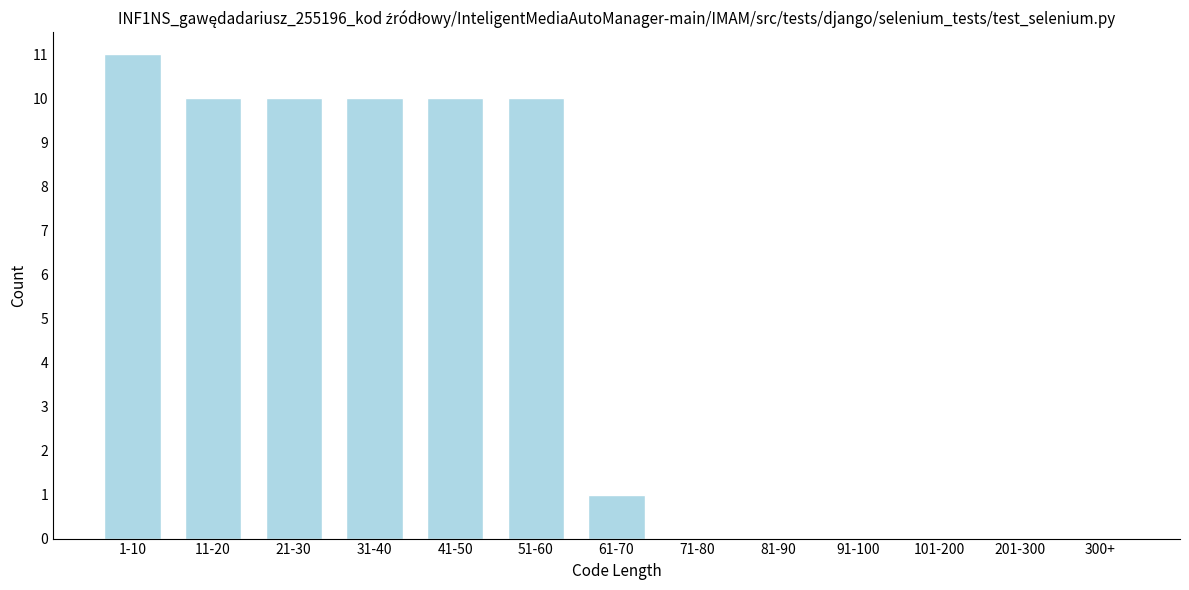

Reading left to right, what are all the values shown in this chart?

1-10=11	11-20=10	21-30=10	31-40=10	41-50=10	51-60=10	61-70=1	71-80=0	81-90=0	91-100=0	101-200=0	201-300=0	300+=0